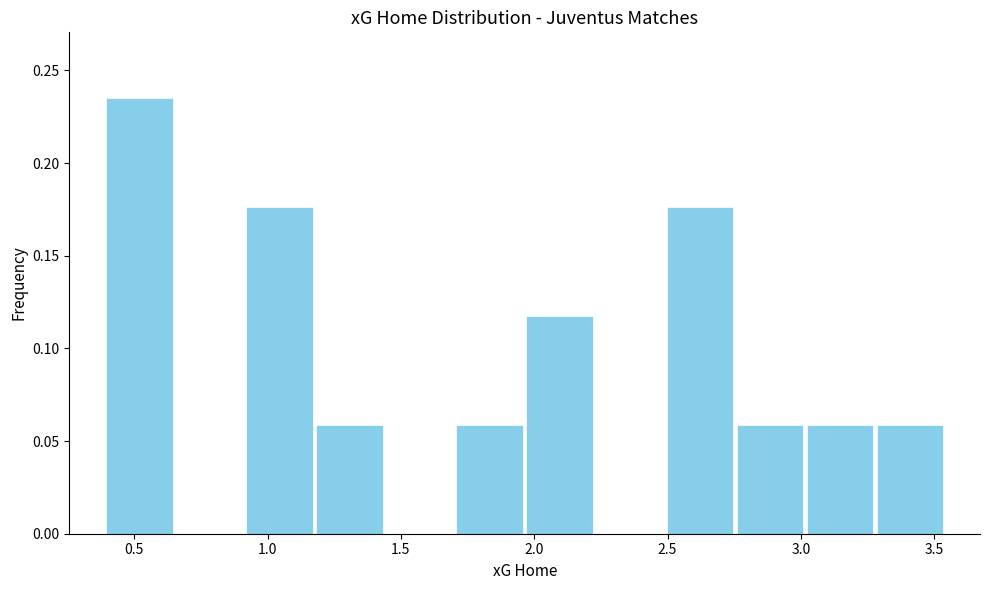

Reading left to right, transcribe this chart: for each bar, give the range it covers on the x-axis and its height. Neither the bar edges nor the heights are printed on the chart, so give them approximately, as read against the axes.

0.40 to 0.65: 0.235
0.65 to 0.90: 0
0.90 to 1.20: 0.175
1.20 to 1.45: 0.060
1.45 to 1.70: 0
1.70 to 1.95: 0.060
1.95 to 2.25: 0.120
2.25 to 2.50: 0
2.50 to 2.75: 0.175
2.75 to 3.00: 0.060
3.00 to 3.30: 0.060
3.30 to 3.55: 0.060